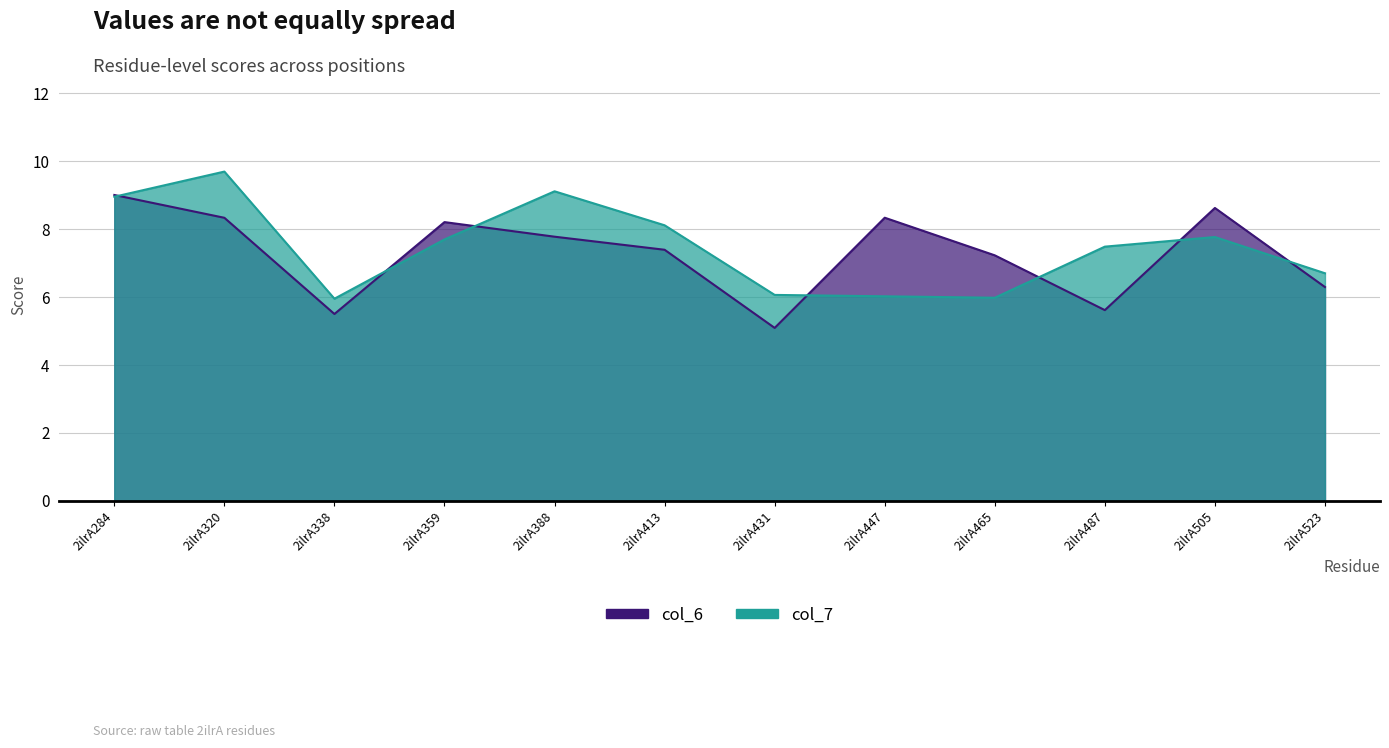

What is the total value across all series at 2ilrA413?

15.5